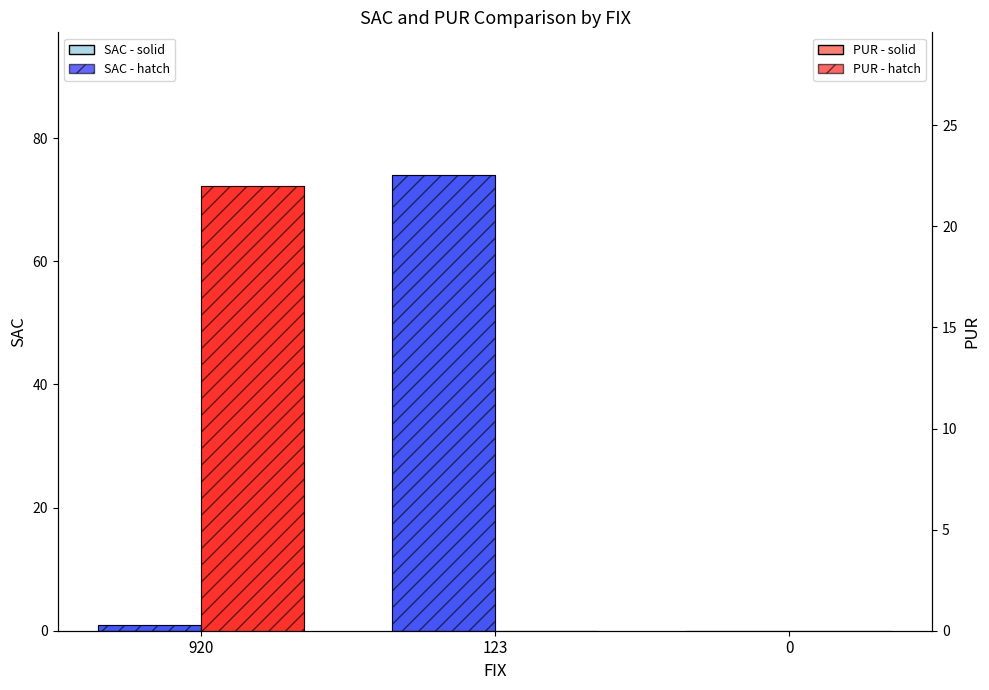

Is it true that pur equals 14 at 0?

False